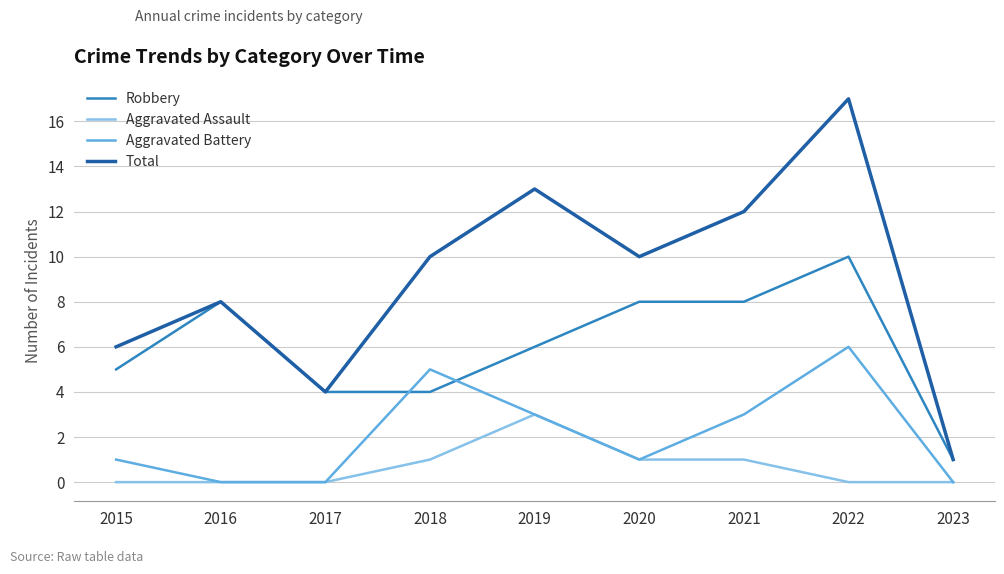

Which label corresponds to the largest value in the chart?

2022